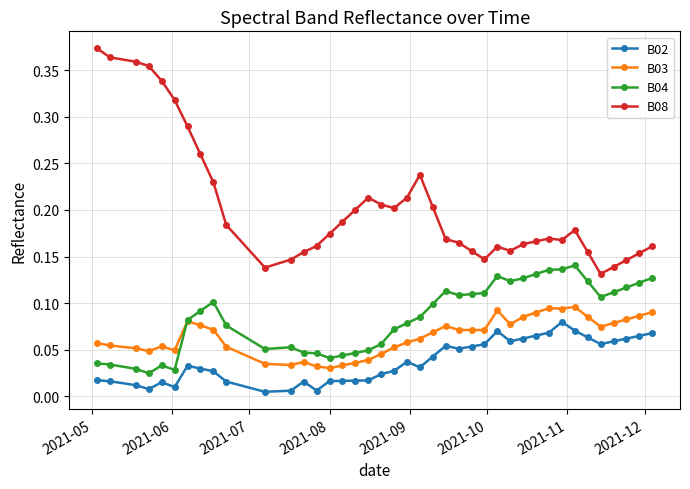

True or false: B02 has more than 2 interior local peaks.

True